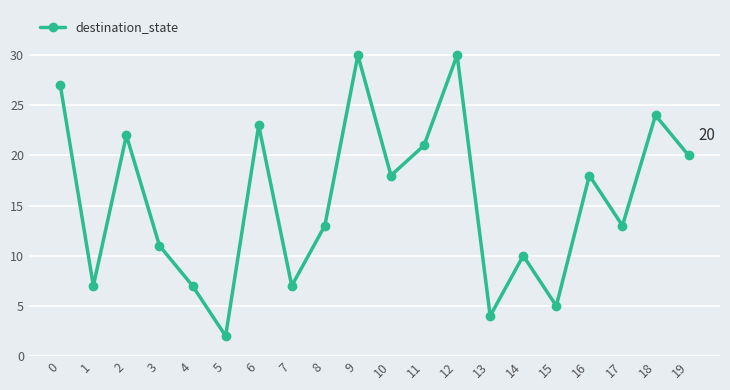

What is the sum of all values?

312